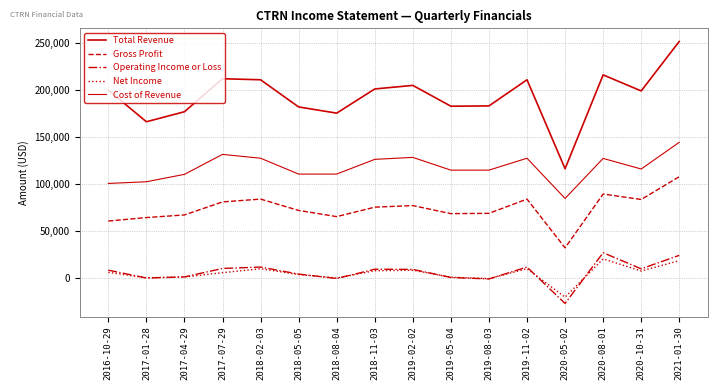

How many lines are shown in the chart?

5